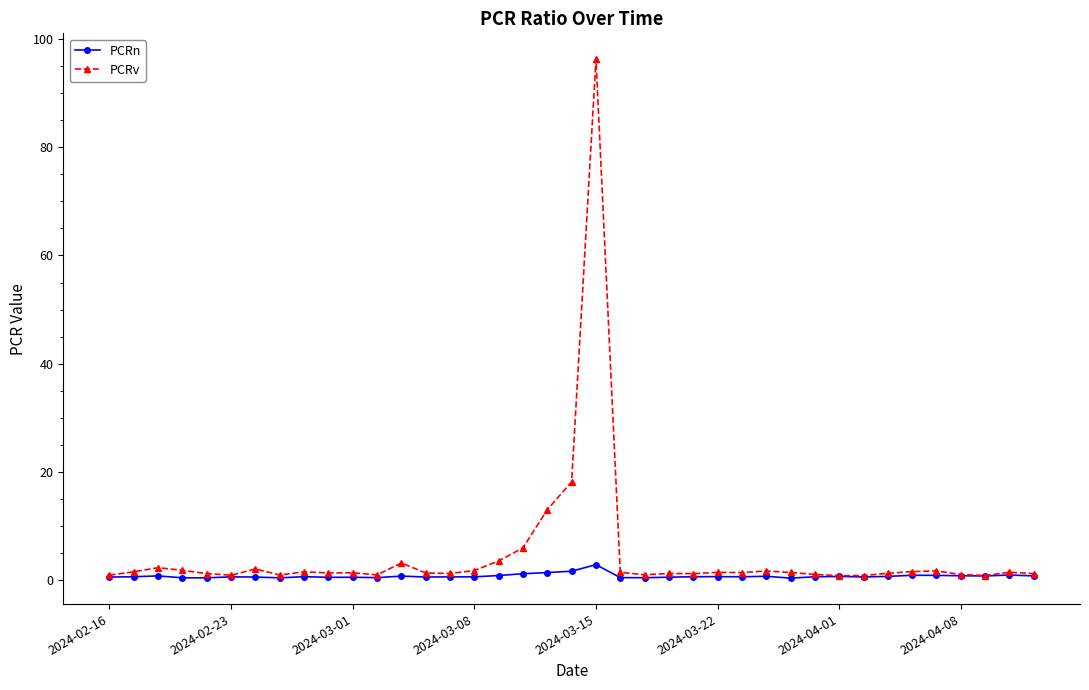

What is the difference between the second highest and minimum values in the PCRv series?

17.4